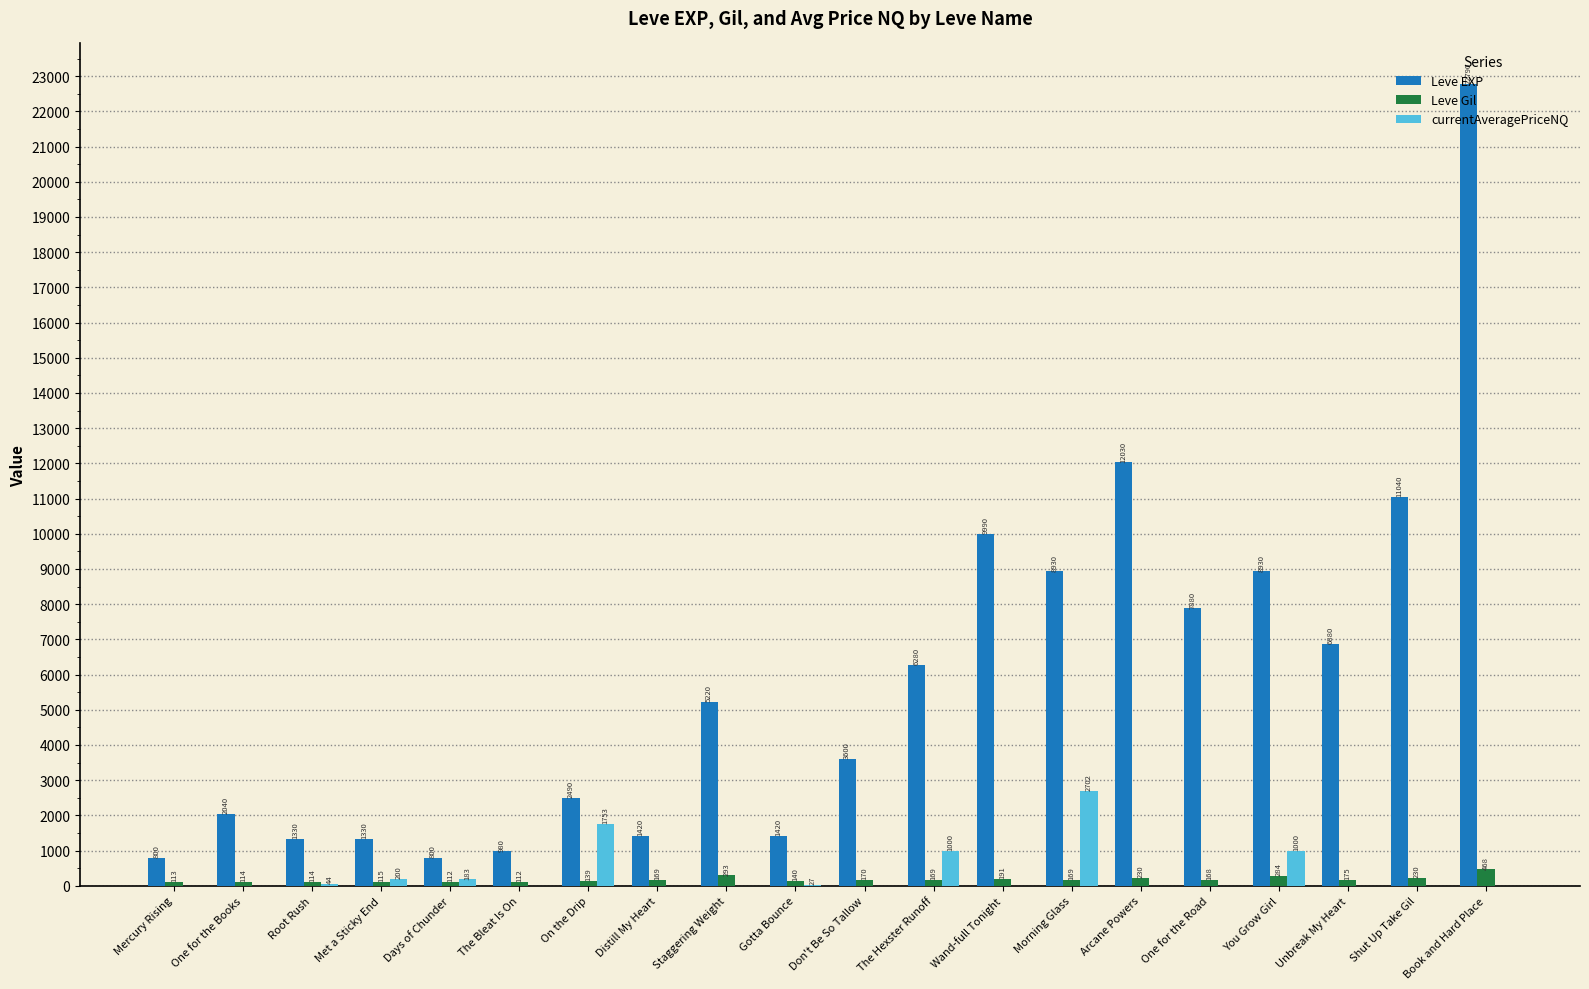

The value of currentAveragePriceNQ at Distill My Heart is -931. True or false?

False